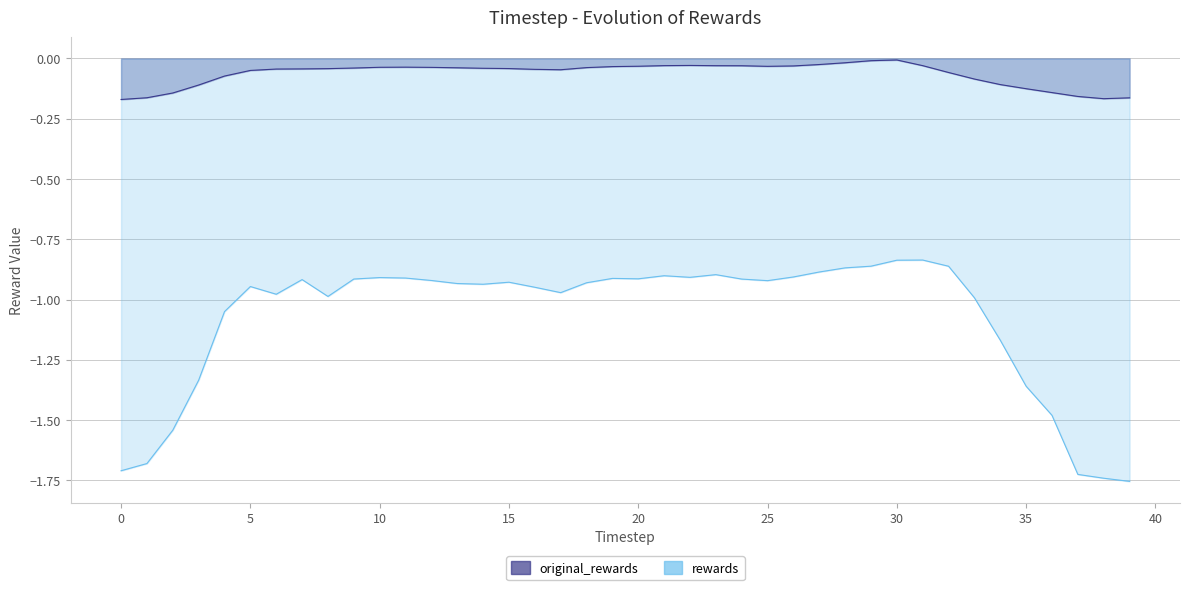

Which category has the lowest value across all series?

39